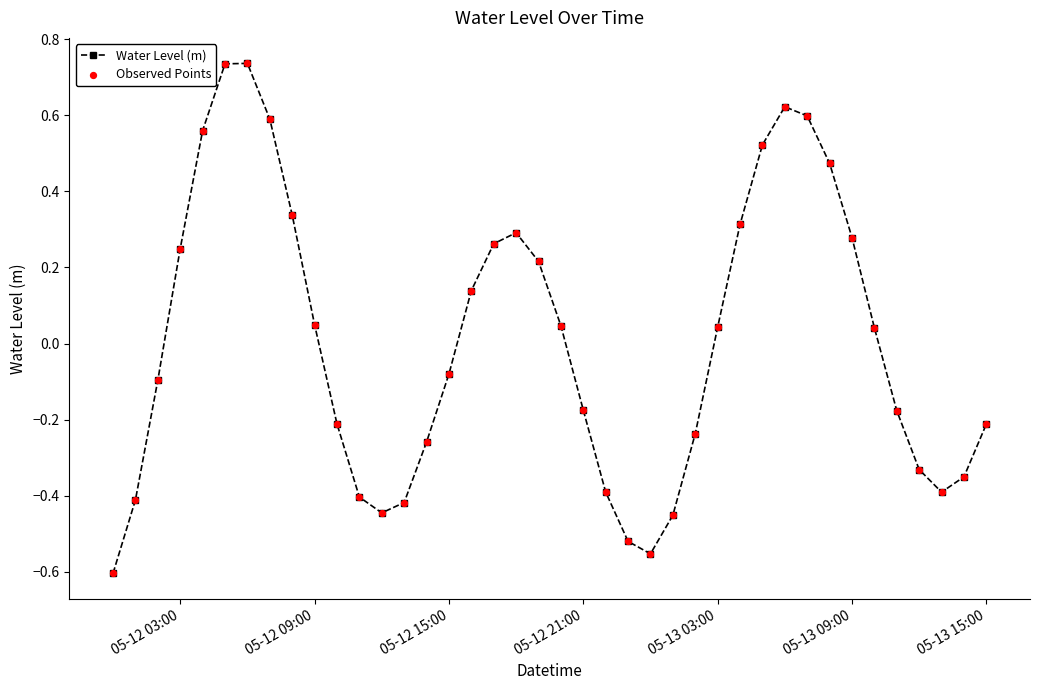

How many points are lower than both their immediate neighbors (excluding endpoints)?

3